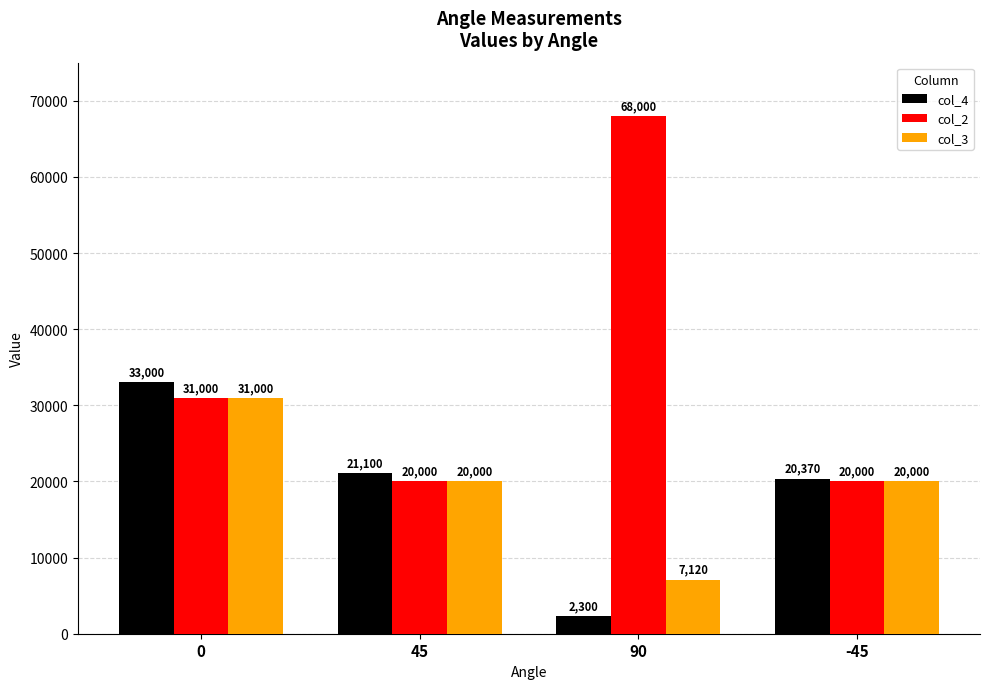

At which label is col_4 closest to 17650?

-45